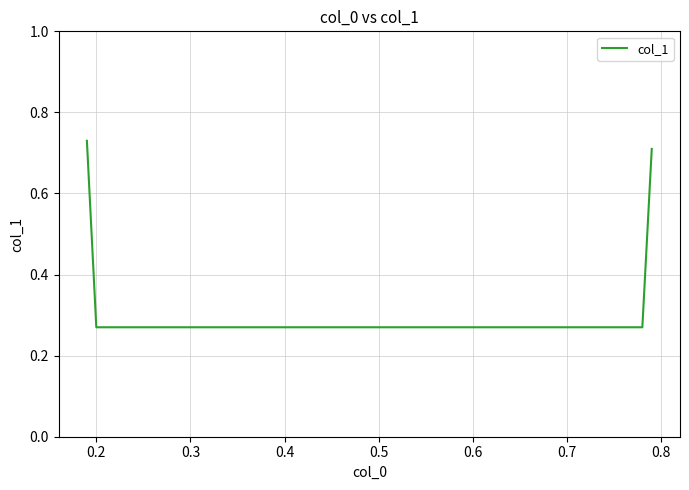

What is the difference between the maximum and minimum values?

0.5